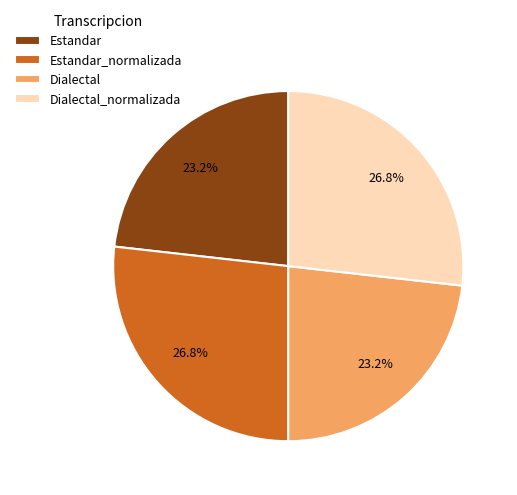

What portion of the pie excludes Estandar?

76.8%